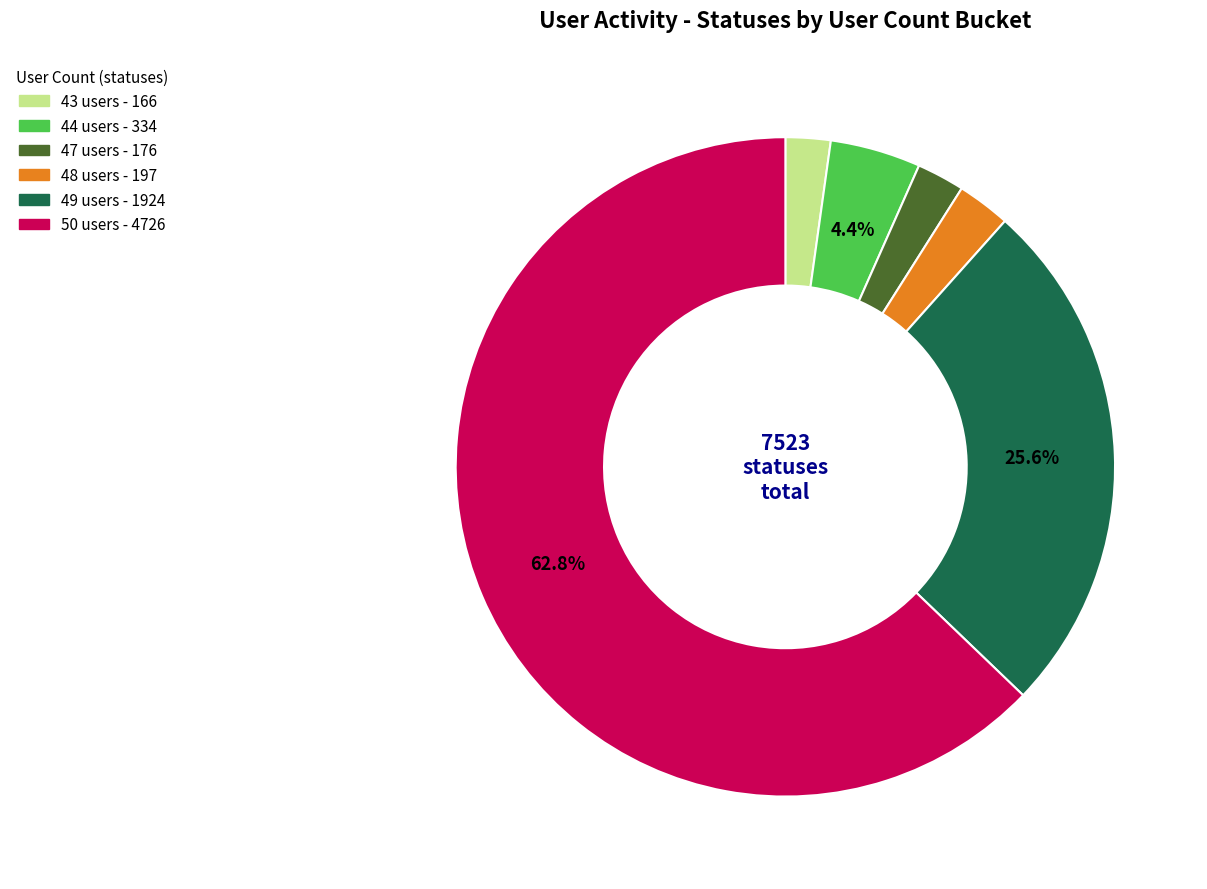

Is there a majority slice in this chart?

Yes